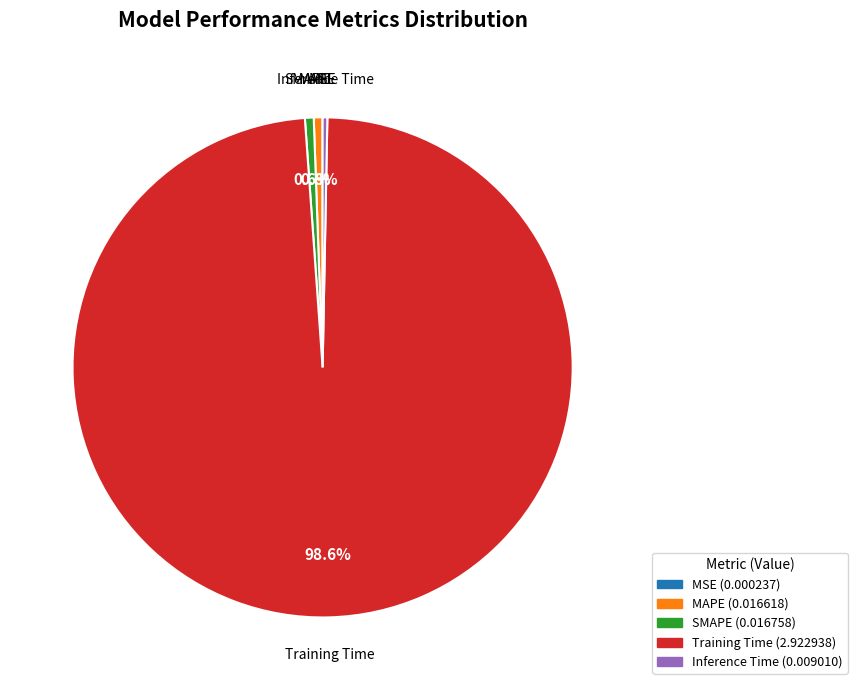

What is the largest slice in the pie chart?

Training Time